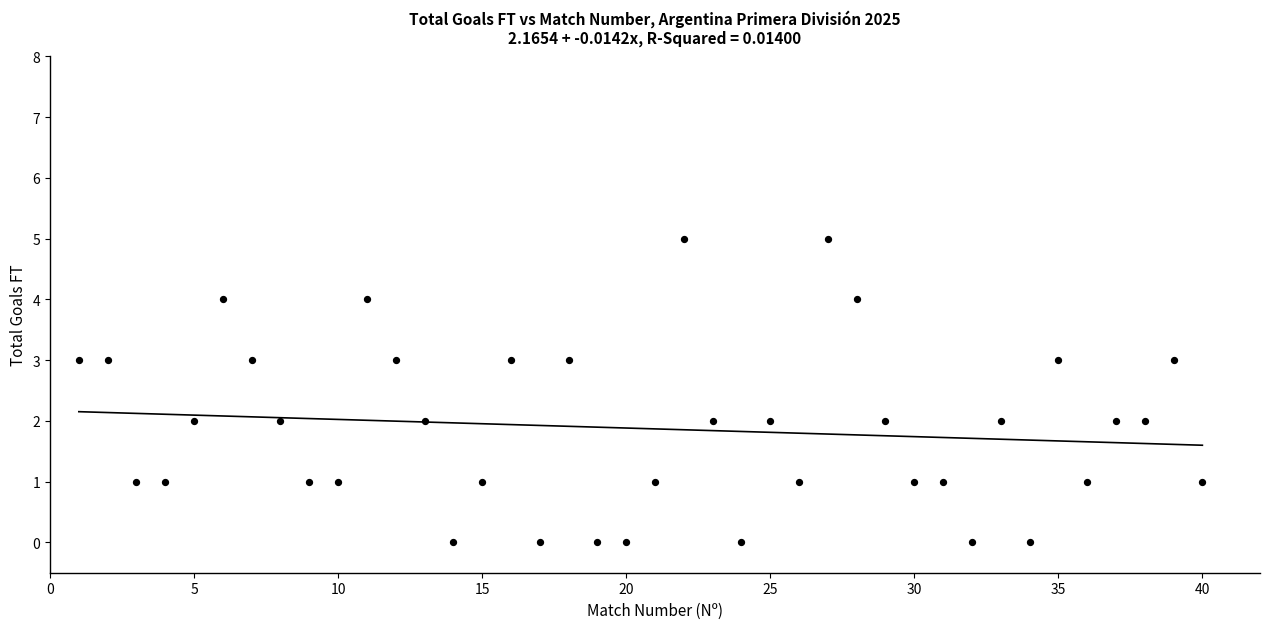

What is the range of X values (max minus min)?

39